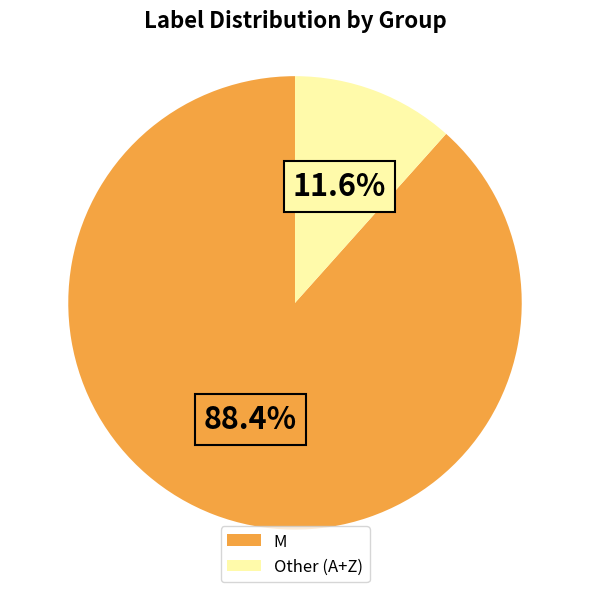

What portion of the pie excludes Other (A+Z)?

88.4%